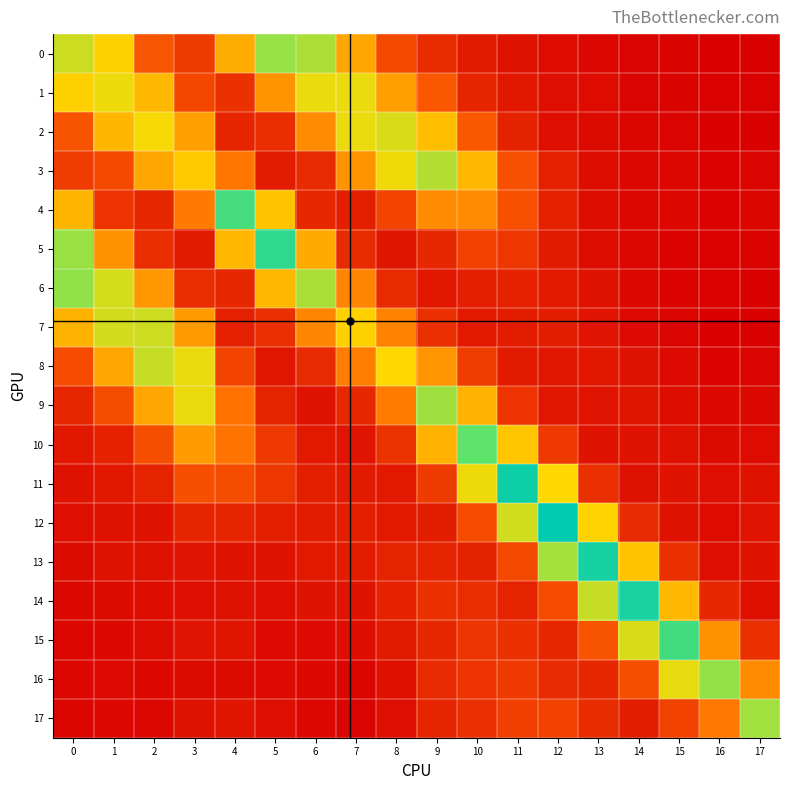

At how many categories does at least one series exceed 0?

18